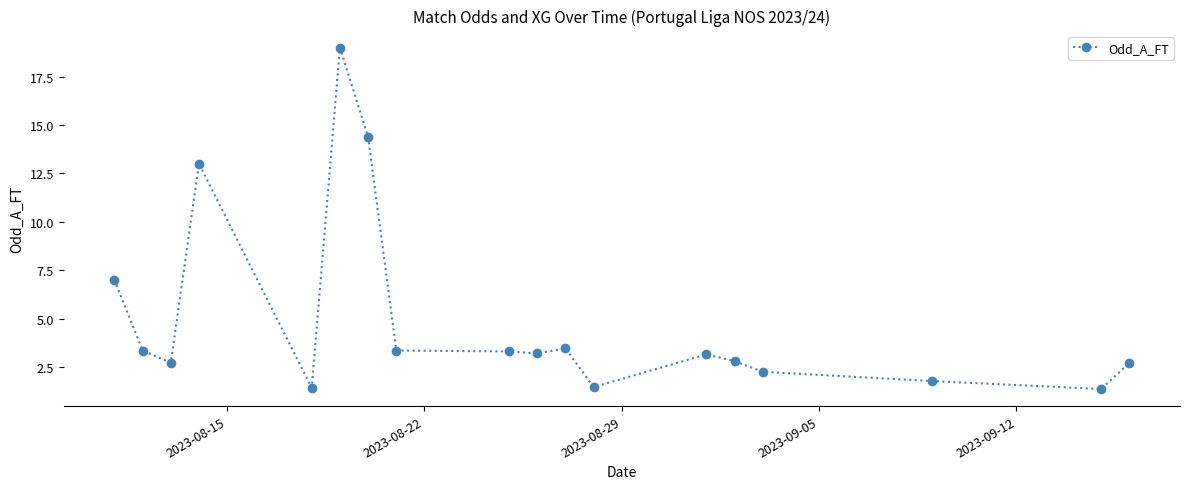

What is the value of the 6th point from the left?

19.0